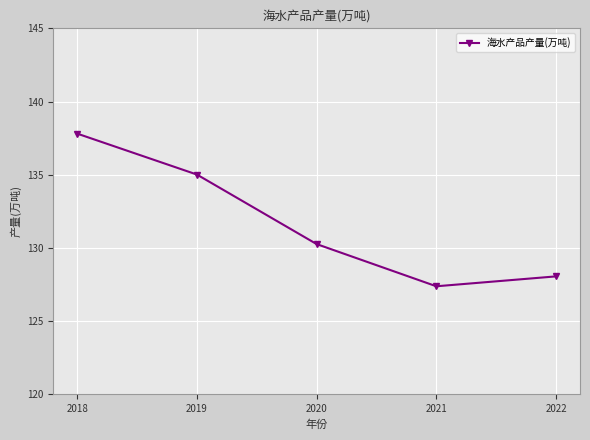

Rank the categories by value from highest to lowest.

2018, 2019, 2020, 2022, 2021